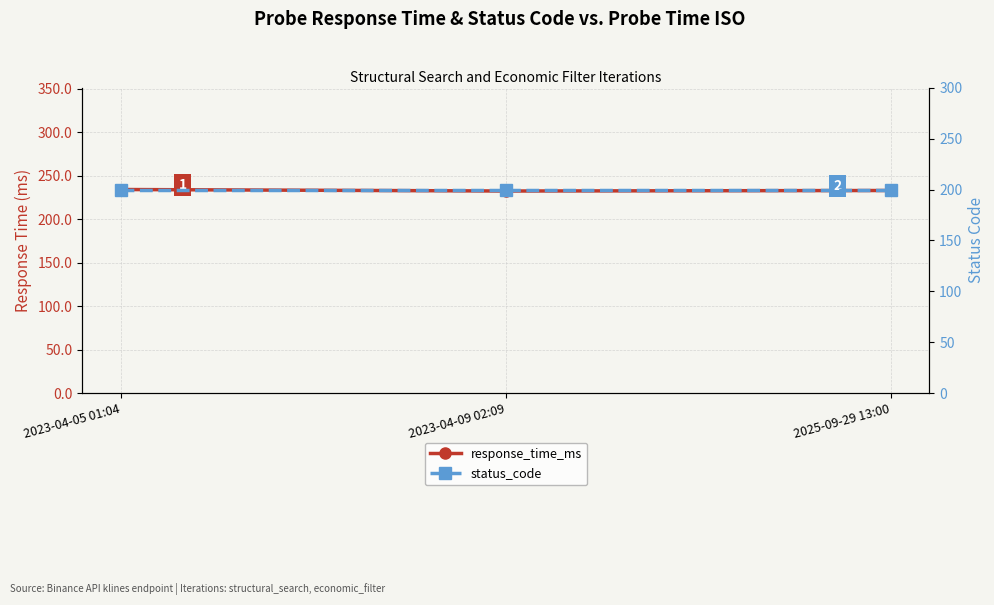

Rank the categories by status_code value from highest to lowest.

2023-04-05 01:04, 2023-04-09 02:09, 2025-09-29 13:00